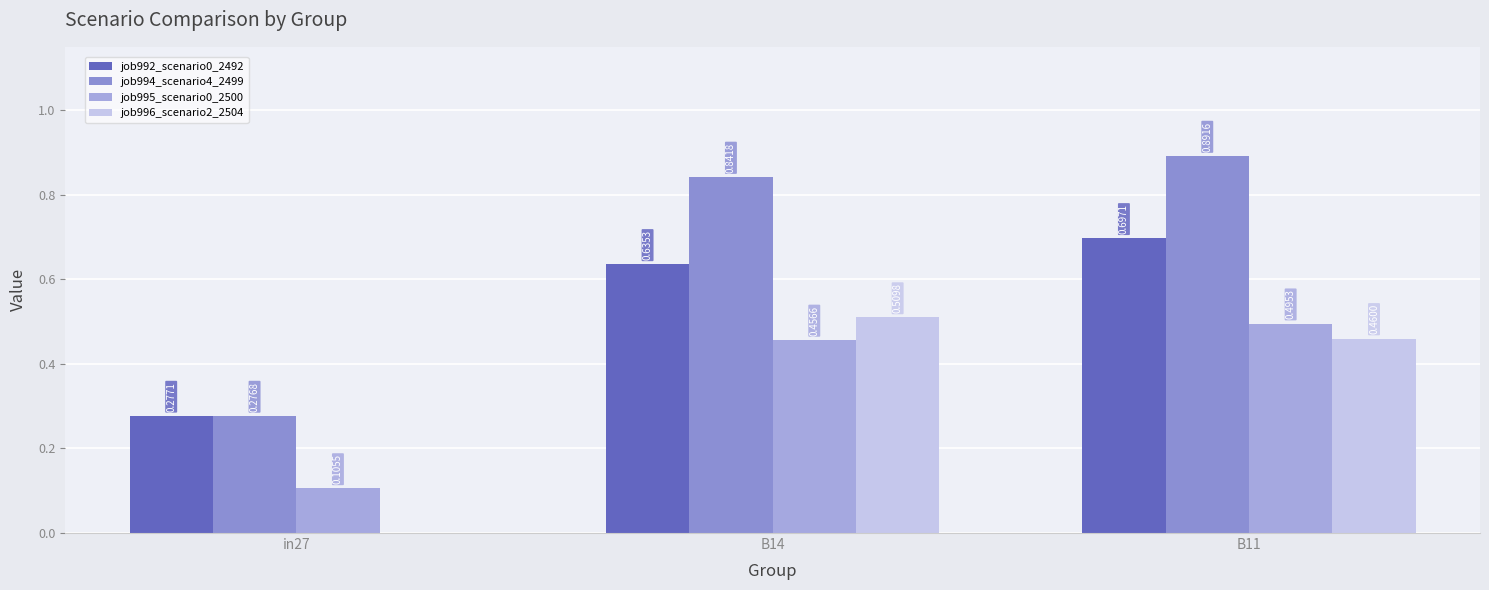

Are the bars horizontal?

No